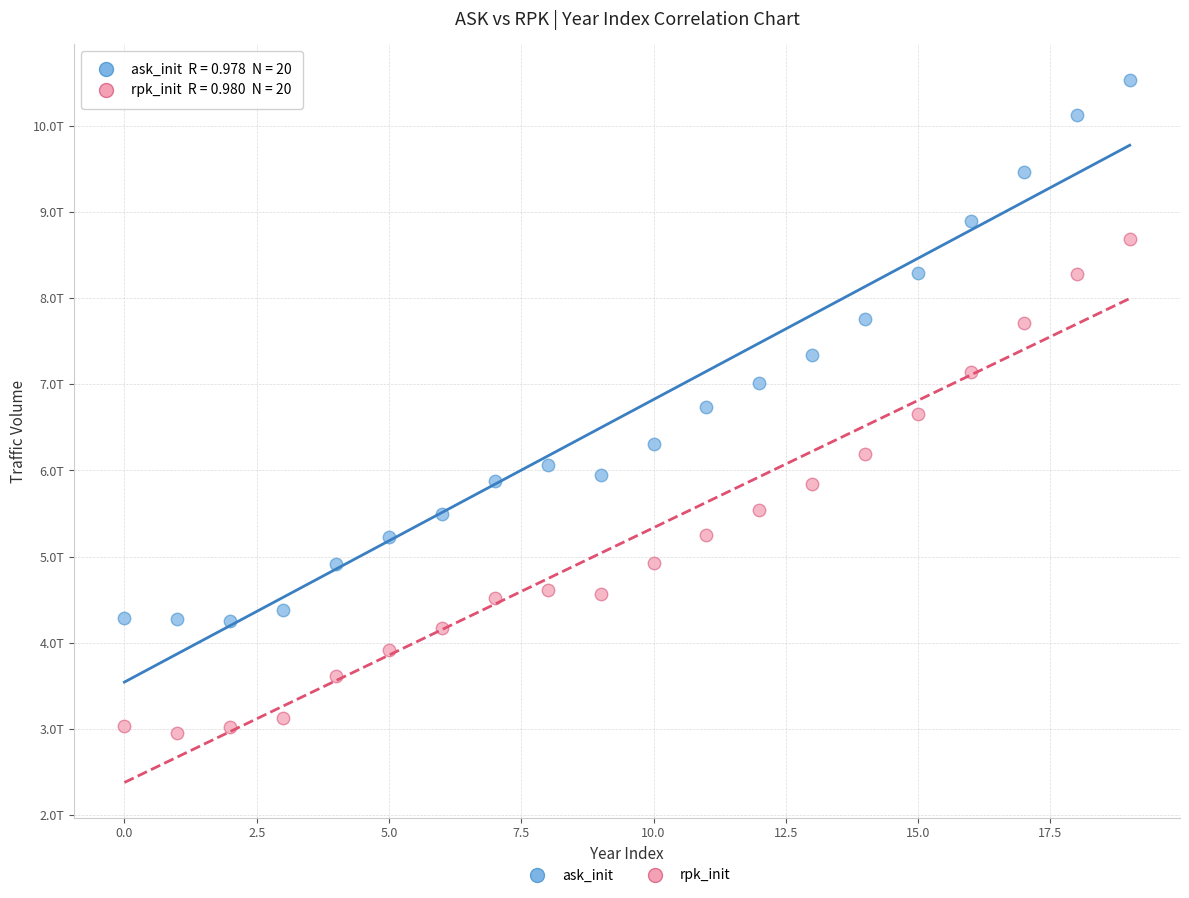

Which series reaches the maximum Y coordinate?

ask_init